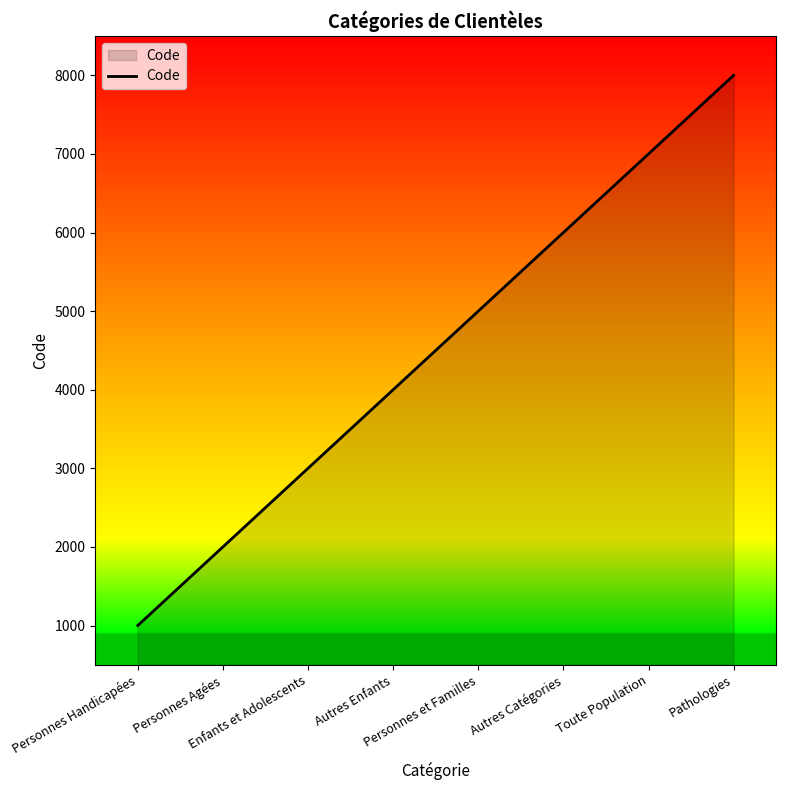

The chart shows a value of 4016 at Toute Population. True or false?

False